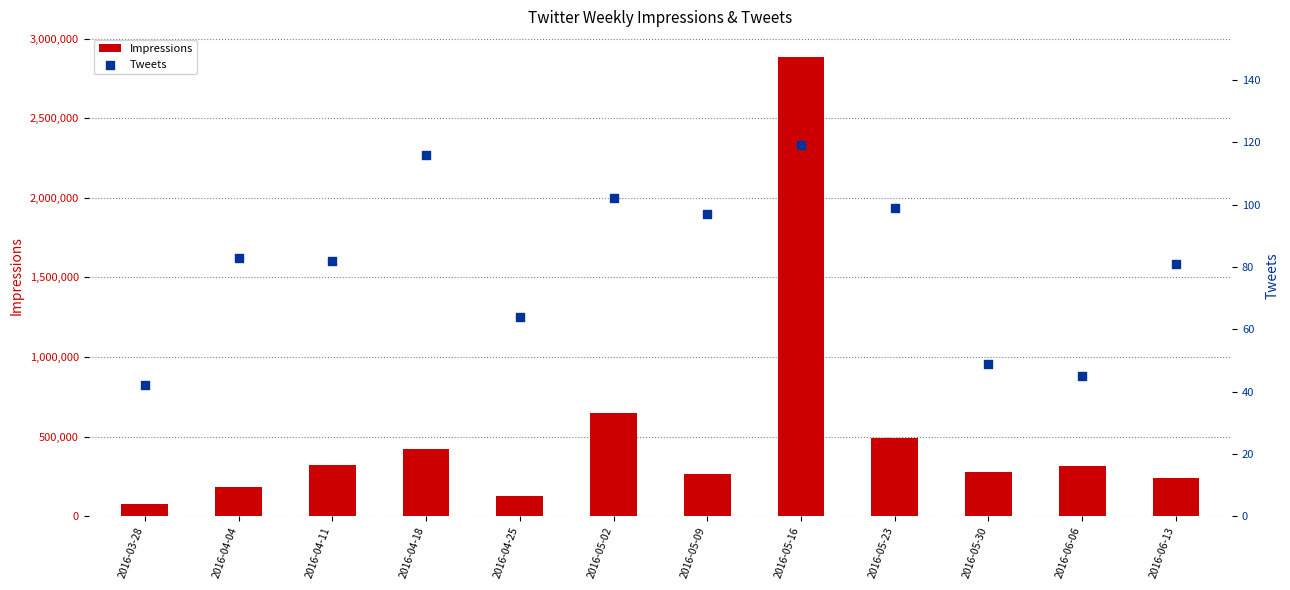

Is the value of Impressions at 2016-05-02 greater than the value of Tweets at 2016-05-02?

Yes